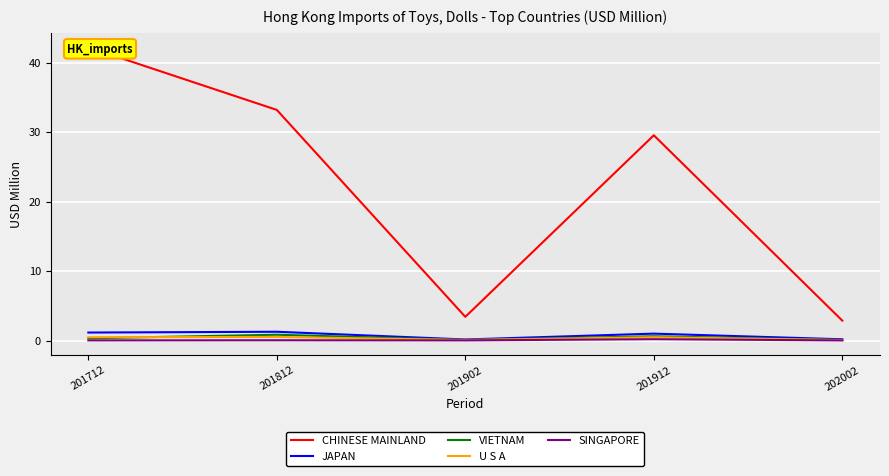

What value does the CHINESE MAINLAND series have at 202002?

2.9